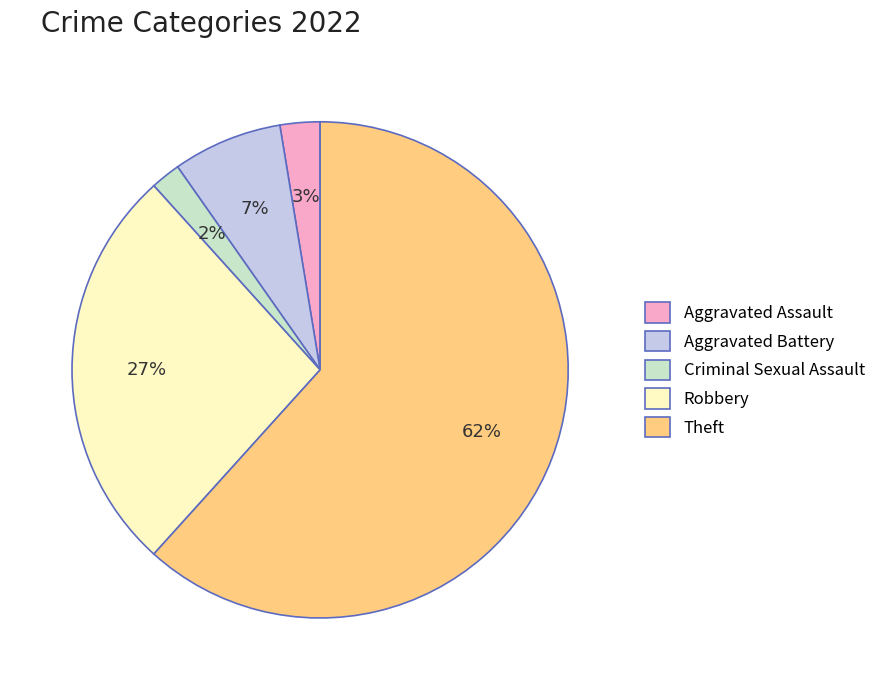

How many slices are in this pie chart?

5